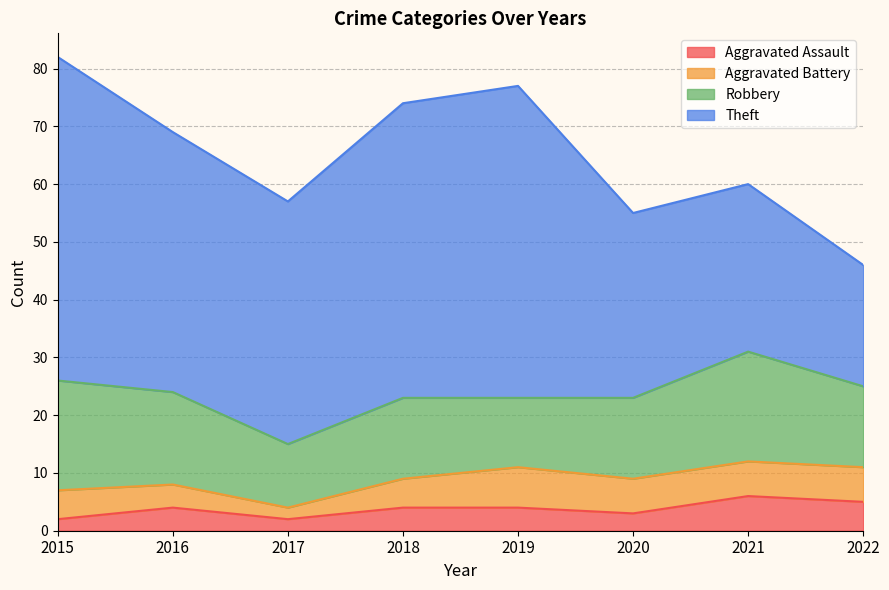

True or false: Robbery and Aggravated Assault intersect in this chart.

False